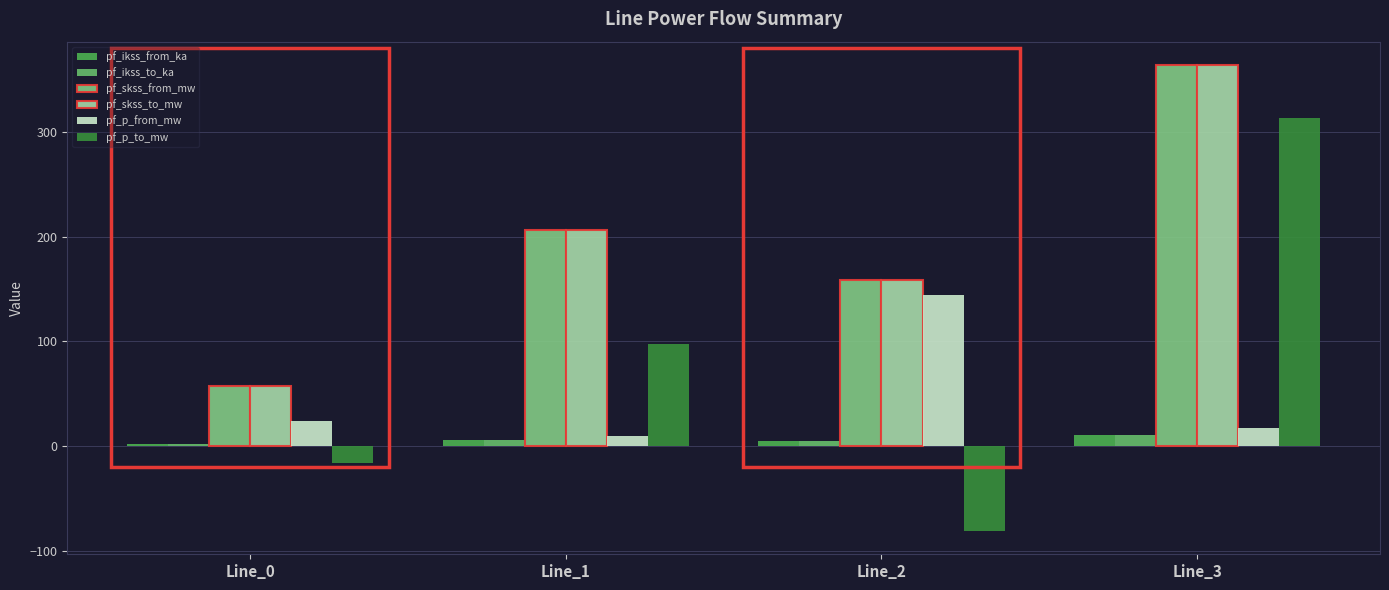

Is it true that pf_skss_from_mw equals 158.7 at Line_2?

True